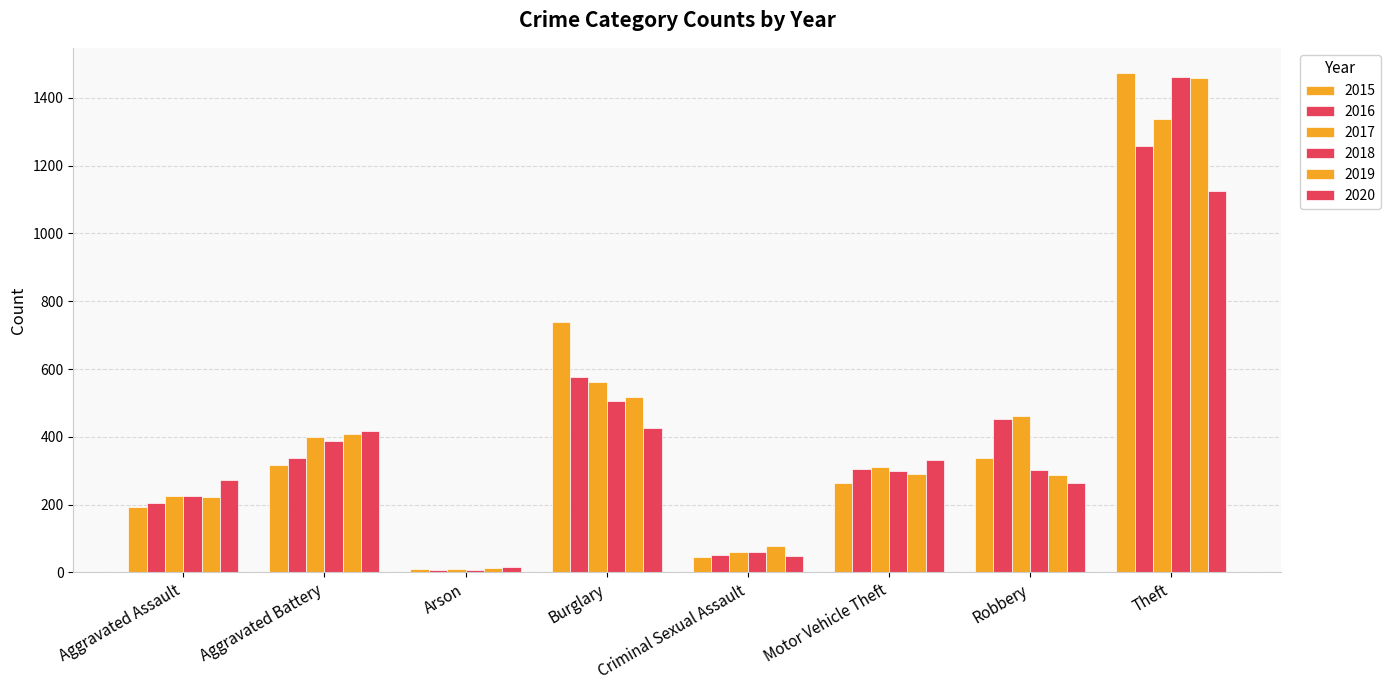

Does the chart contain stacked bars?

No